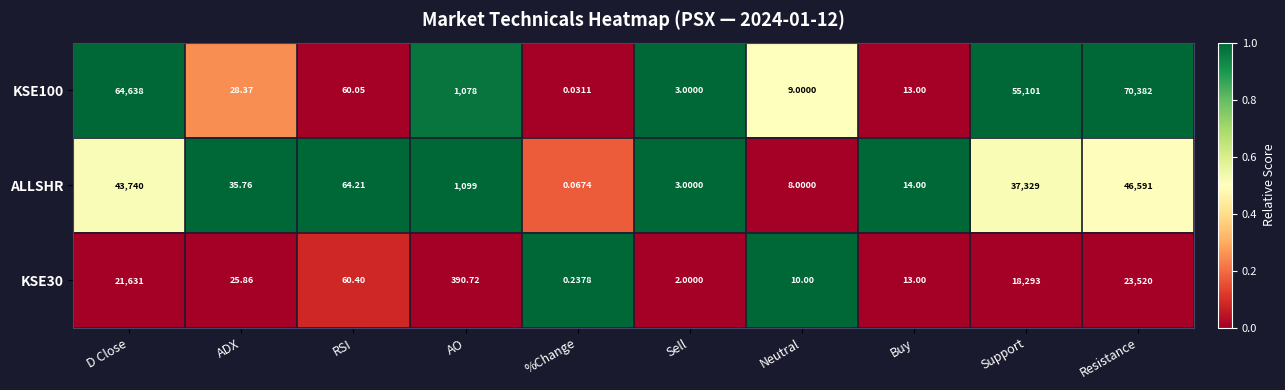

How many distinct data groups are displayed?

3